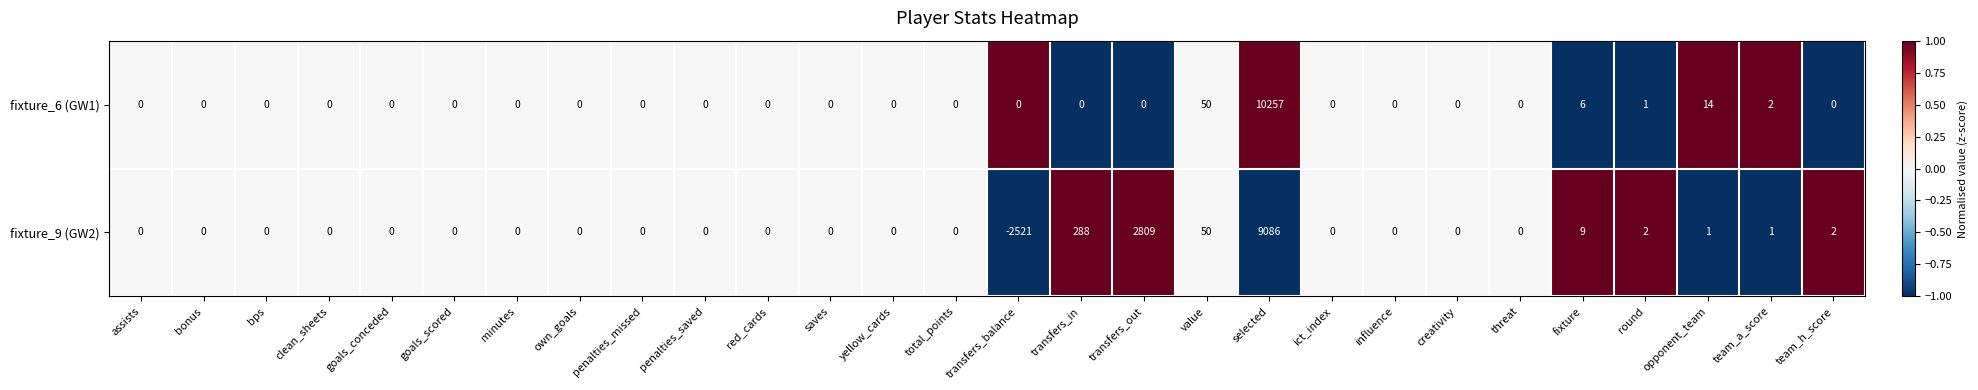

What is the difference between the second highest and second lowest values in the fixture_9 (GW2) series?

2809